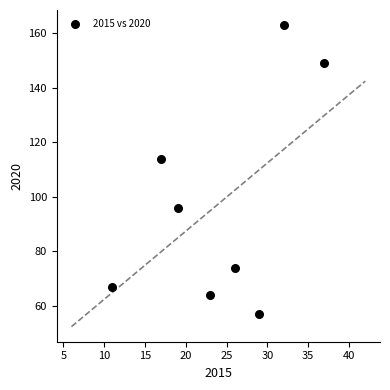

What is the average X value?

24